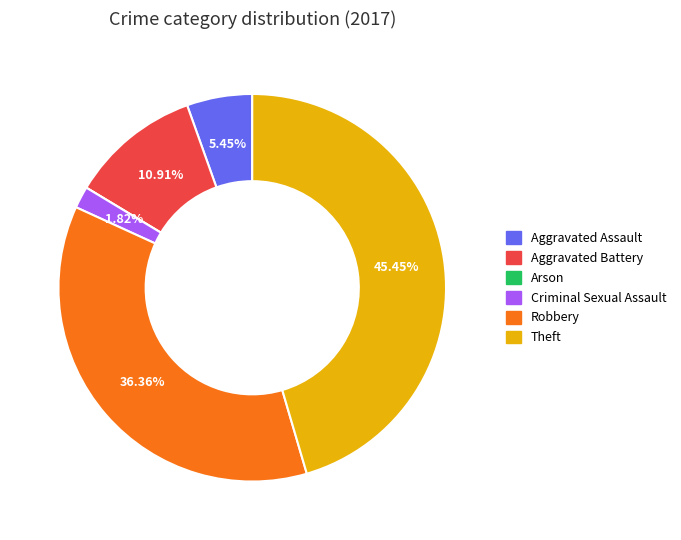

What is the ratio of the value at Robbery to the value at Theft?

0.8